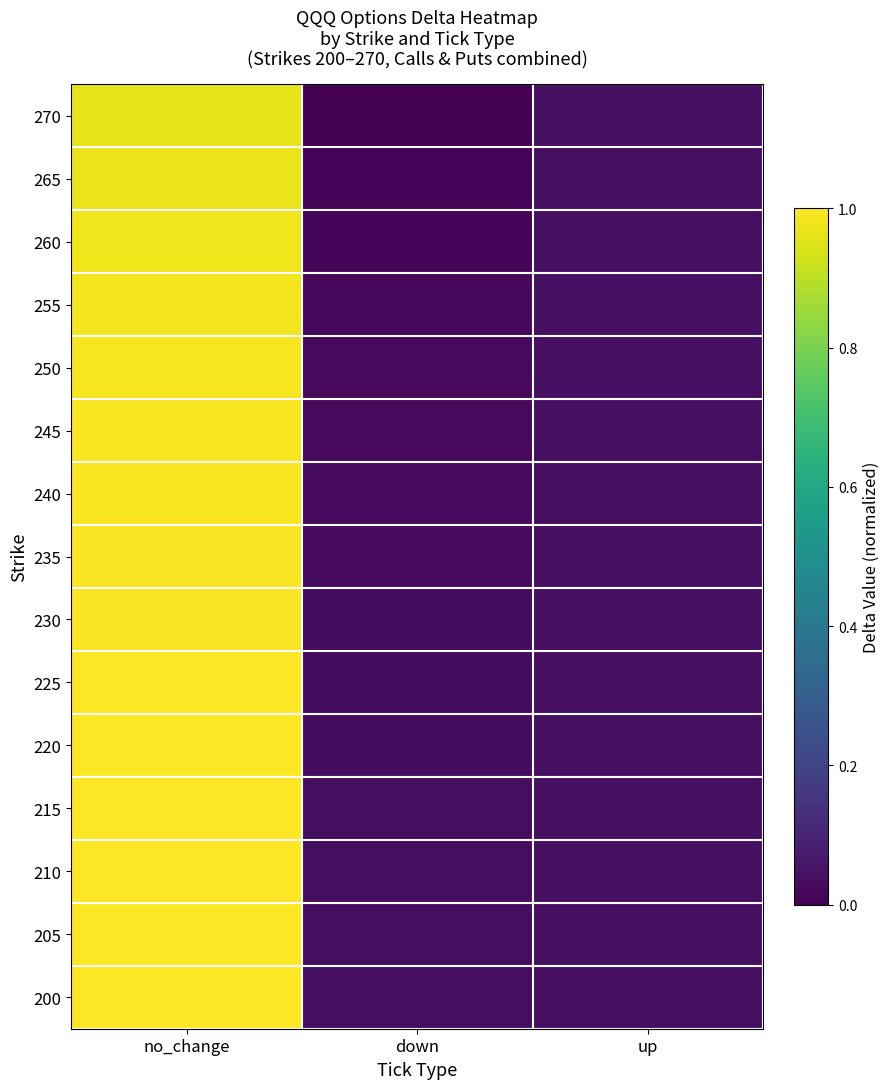

List the series in order of their peak value, highest first.

200, 205, 210, 215, 220, 225, 230, 235, 240, 245, 250, 255, 260, 265, 270